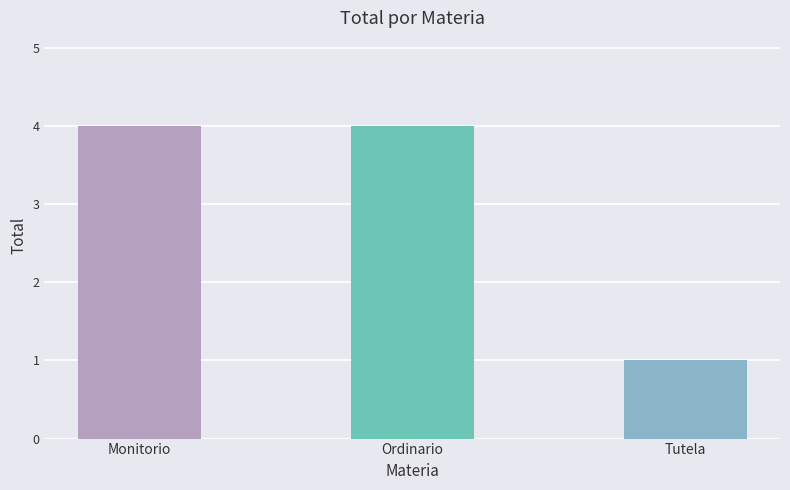

The chart shows a value of 6 at Ordinario. True or false?

False